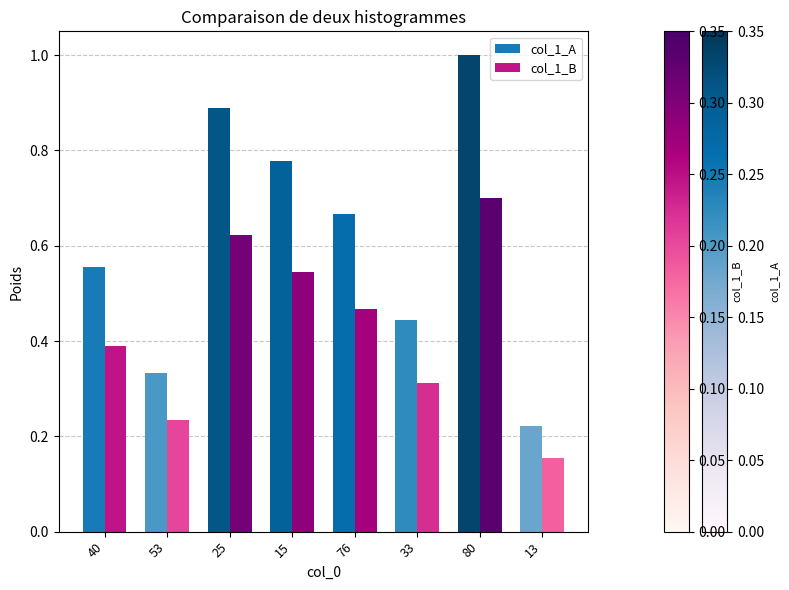

The col_1_B series shows 0.6 at 76. True or false?

False